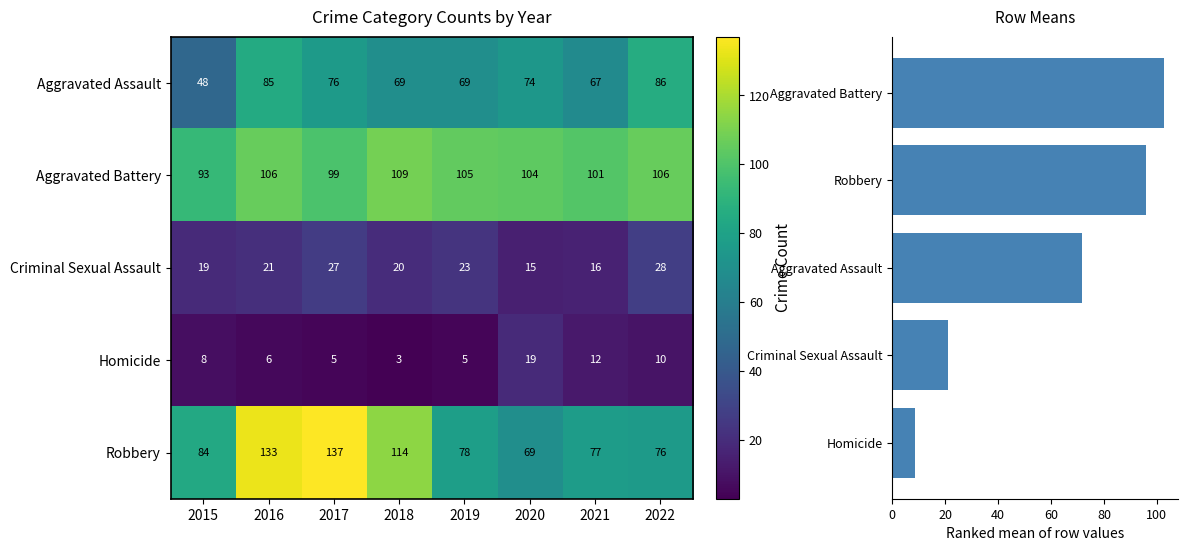

List the series in order of their peak value, highest first.

Robbery, Aggravated Battery, Aggravated Assault, Criminal Sexual Assault, Homicide